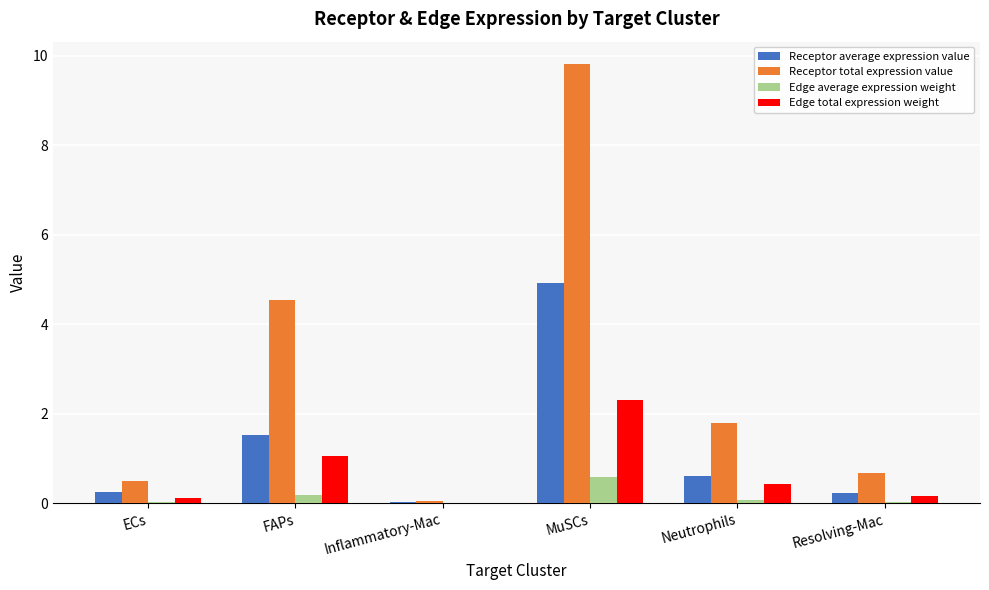

How many groups of bars are there?

6